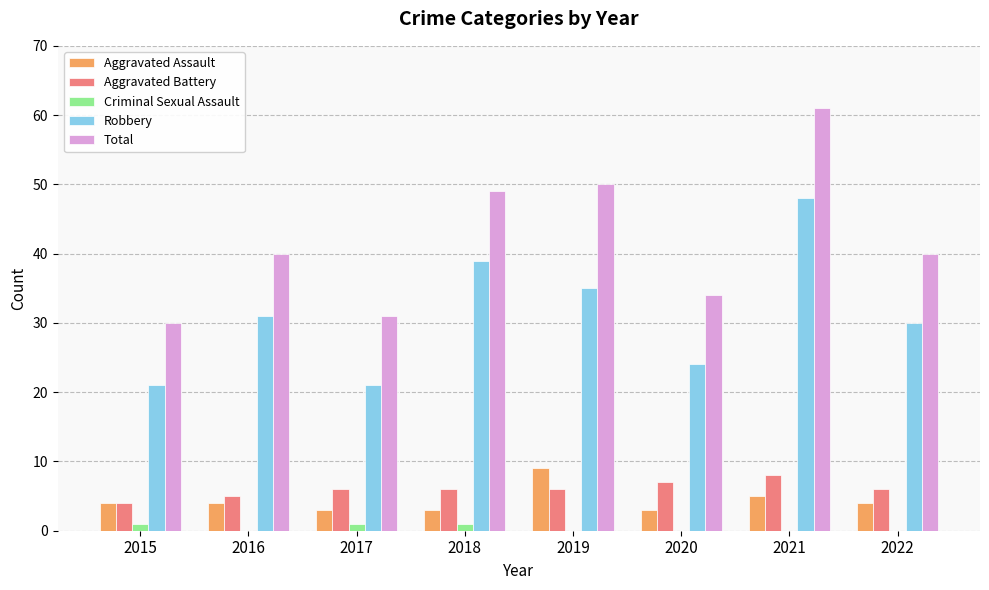

Which category has the highest value across all series?

2021